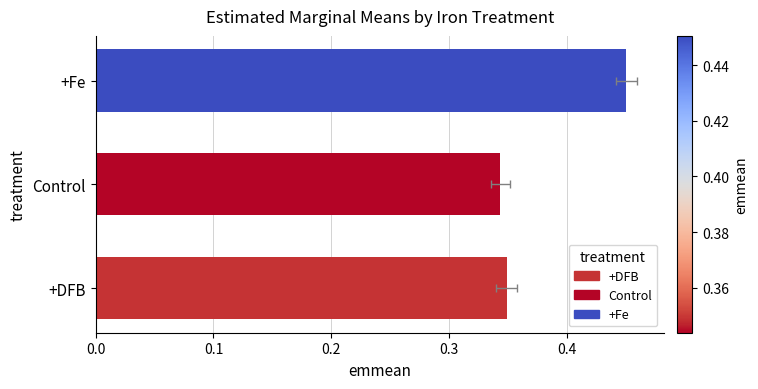

What position from the right is +DFB?

3